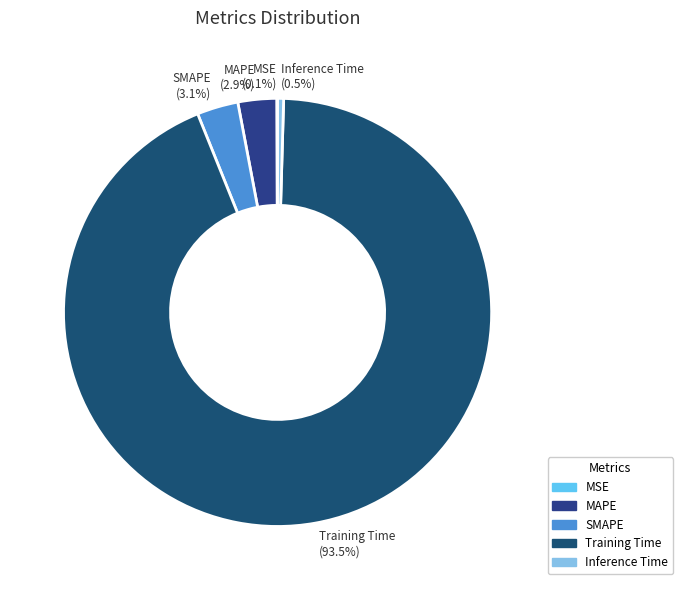

Which category has the biggest portion of the pie?

Training Time